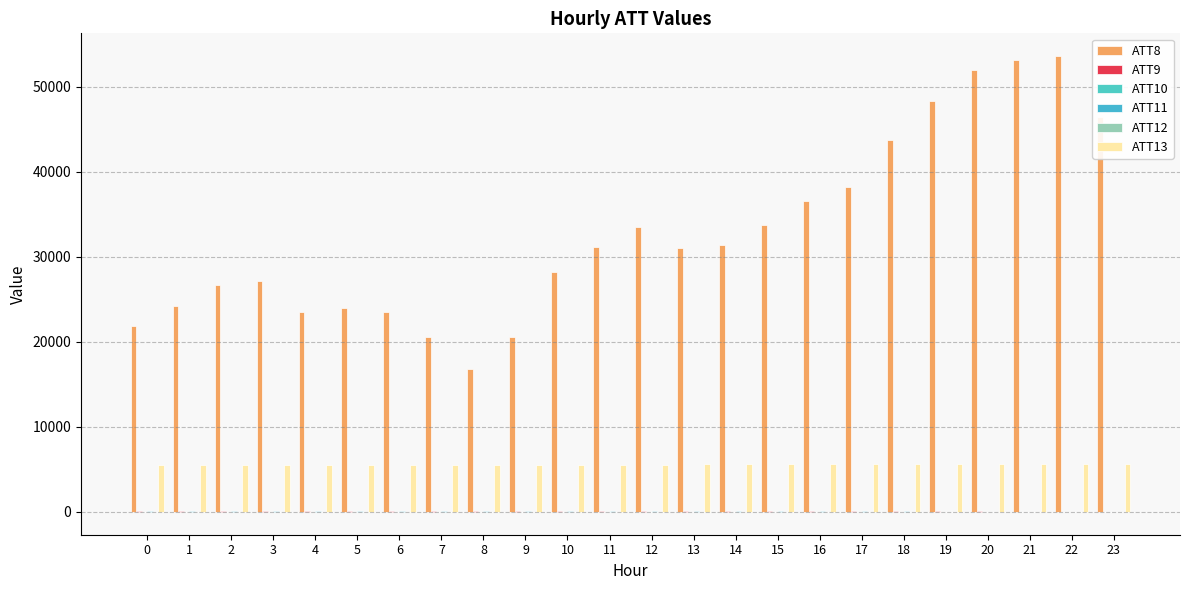

Is it true that ATT12 equals -9.7 at 17?

False